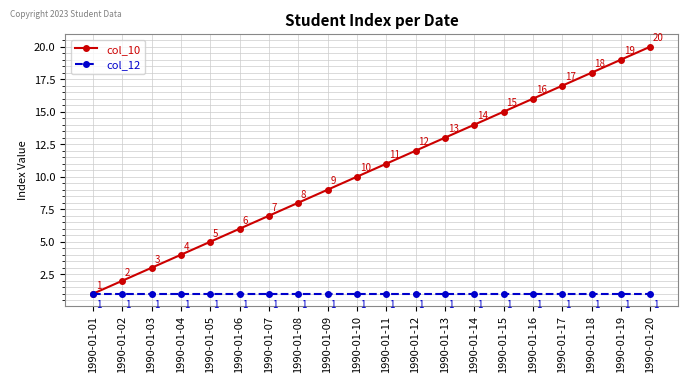

Reading right to left, transcribe all the data shown in this chart.

col_10: 20	19	18	17	16	15	14	13	12	11	10	9	8	7	6	5	4	3	2	1
col_12: 1	1	1	1	1	1	1	1	1	1	1	1	1	1	1	1	1	1	1	1